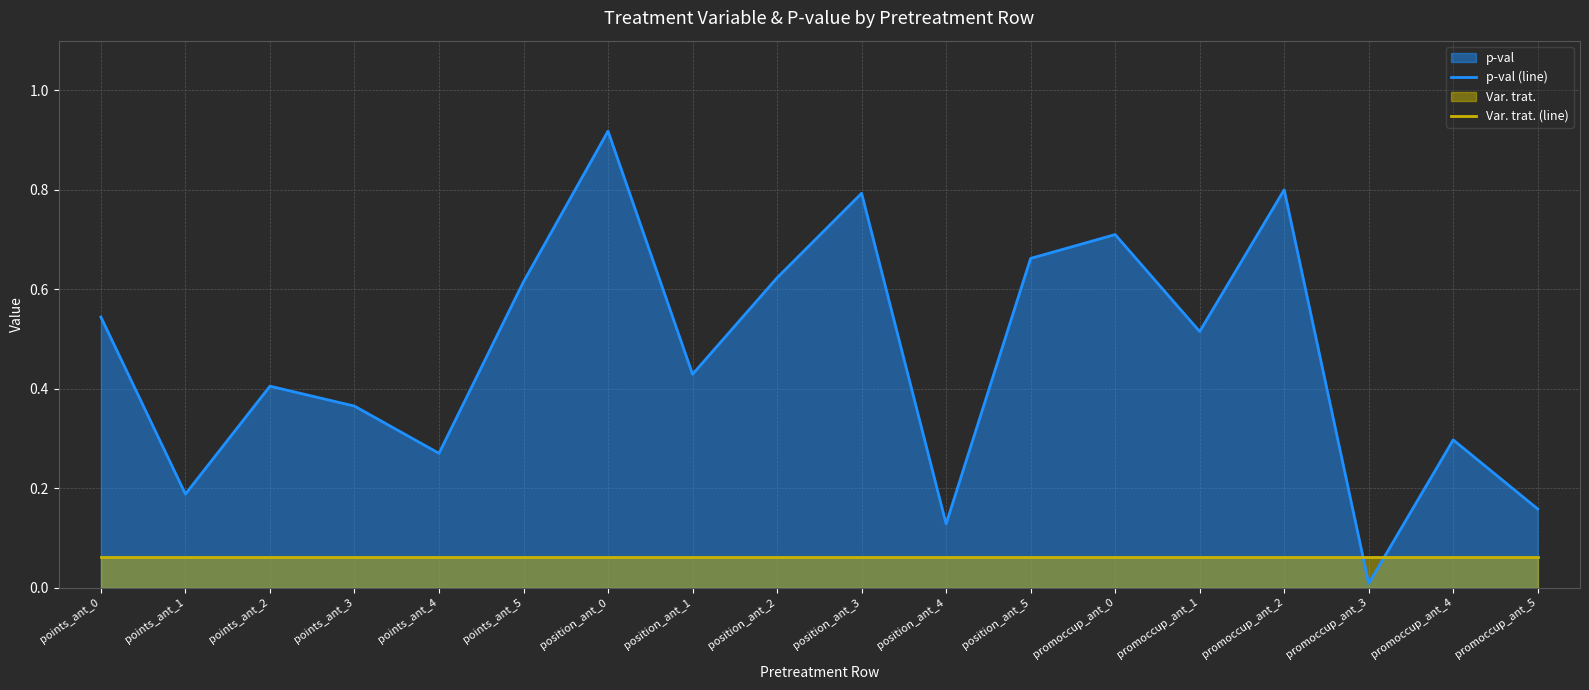

True or false: Var. trat. (line) and p-val (line) intersect in this chart.

True